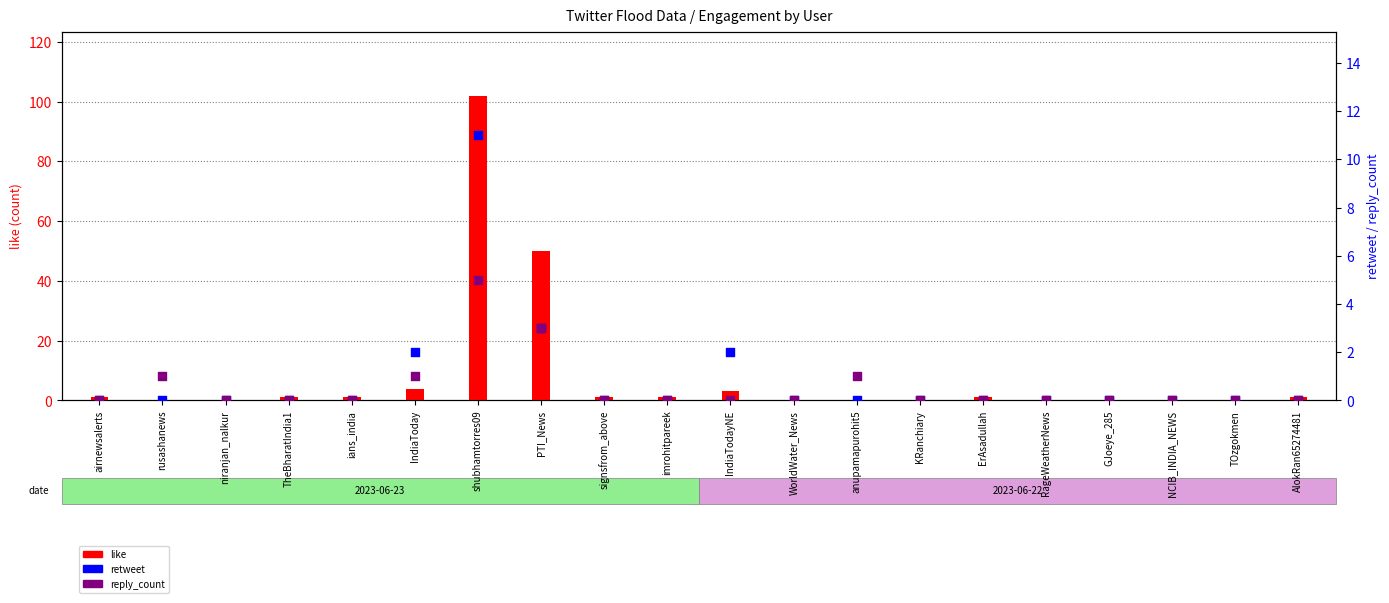

Which series has the largest total across all categories?

like